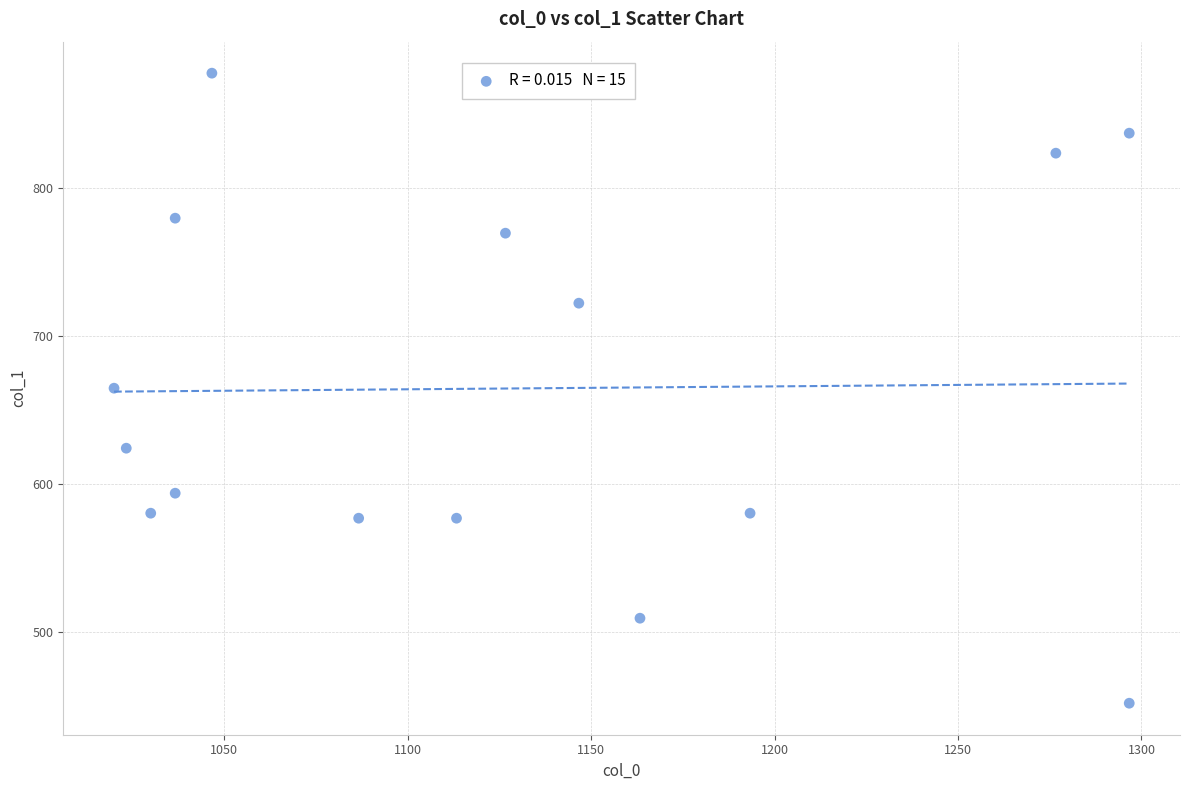

What is the range of X values (max minus min)?

276.7